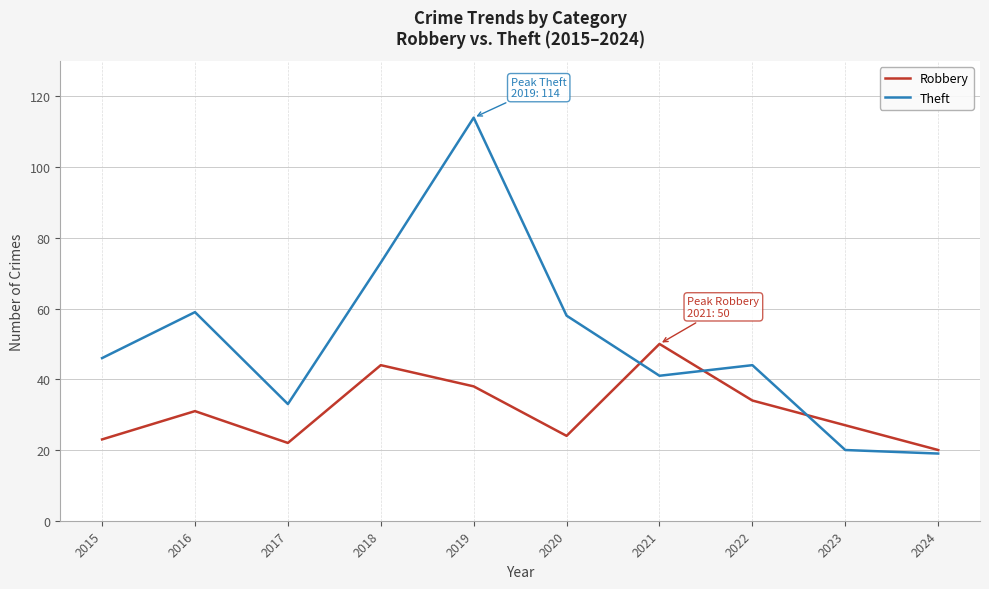

Reading left to right, list all the values displayed in this chart.

Robbery: 23	31	22	44	38	24	50	34	27	20
Theft: 46	59	33	73	114	58	41	44	20	19